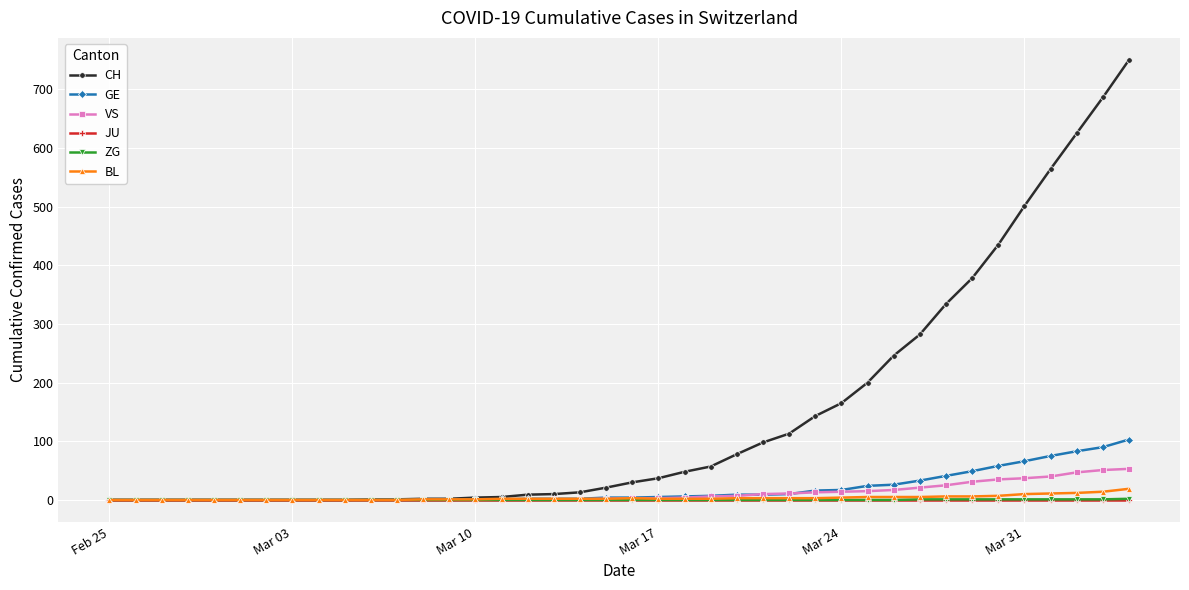

At how many categories does at least one series exceed 519?

4